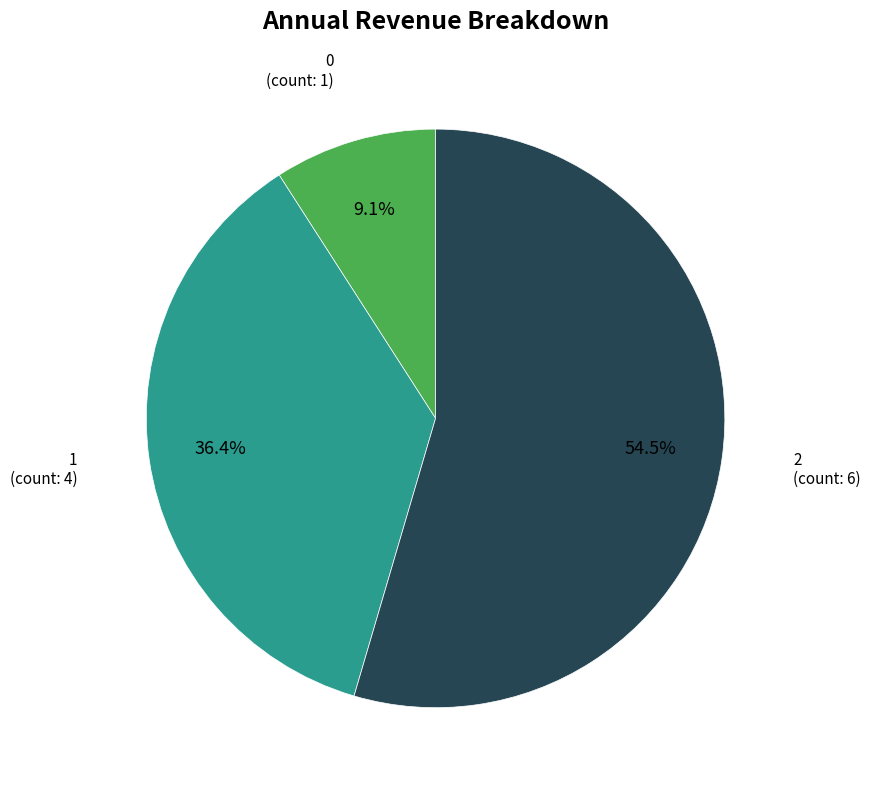

Is there any slice that represents more than half of the pie?

Yes